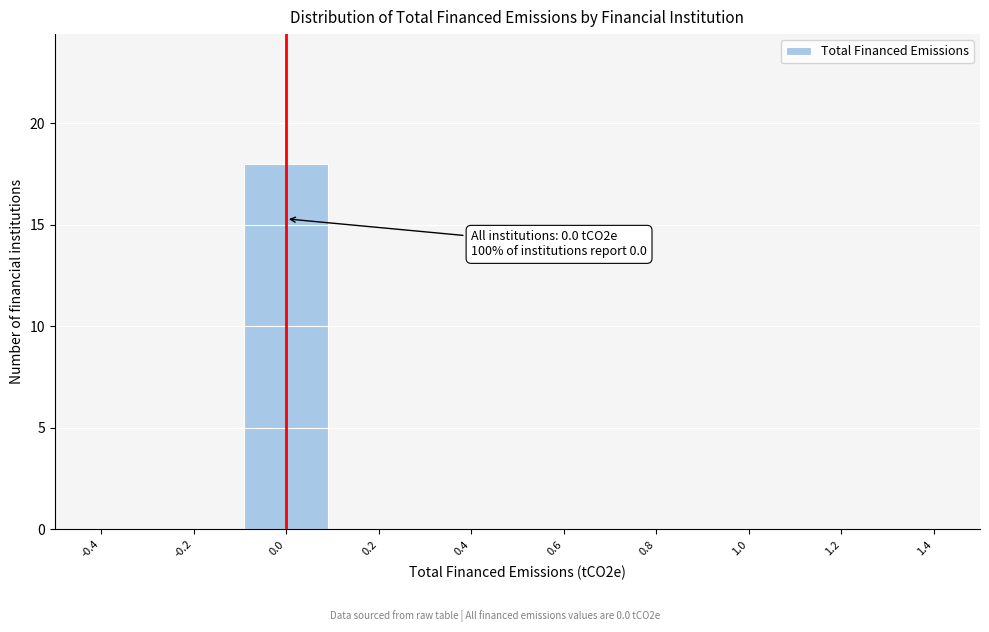

Over which range of the x-axis is the bar tallest?

-0.1 to 0.1